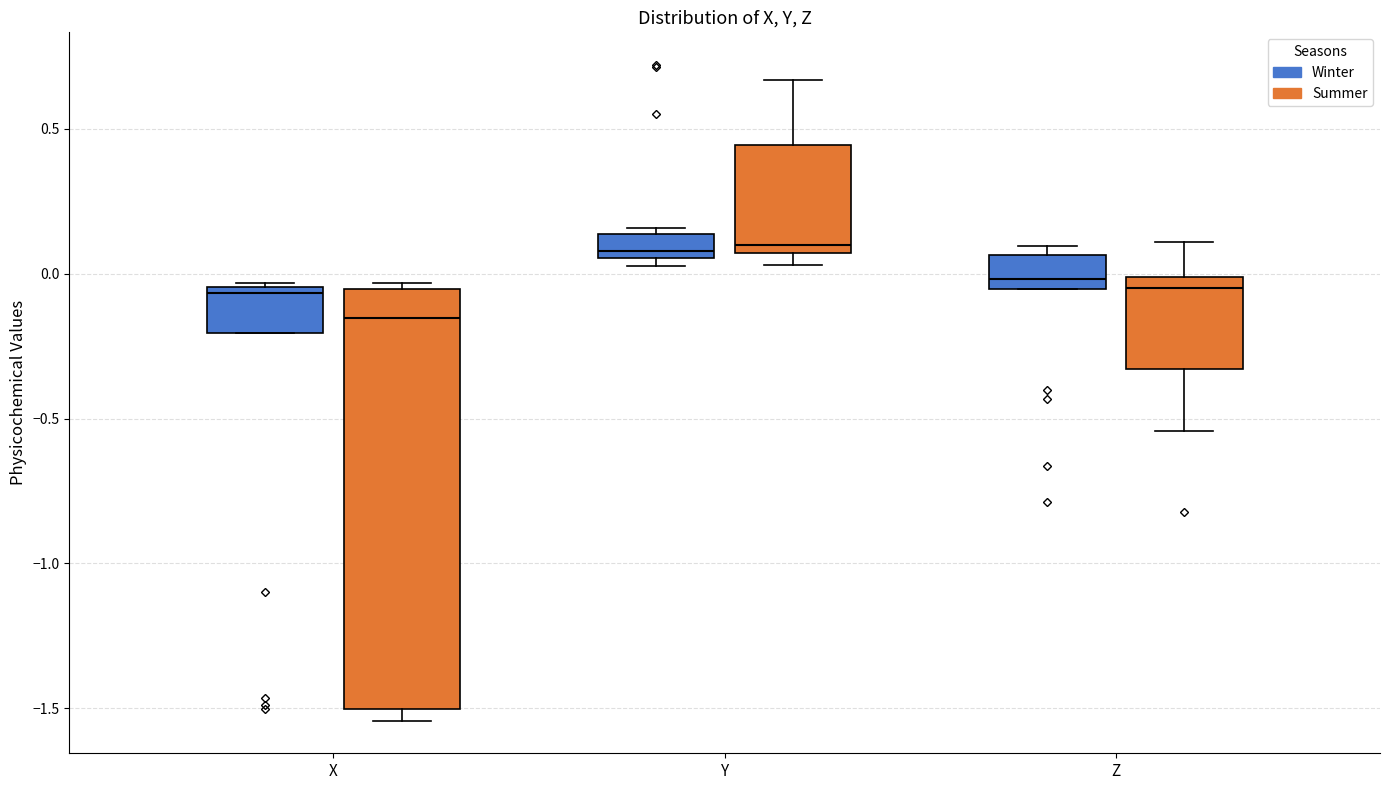

Reading left to right, transcribe this box plot: for each box, give where its median line is, the range the box spans, and where its two whiskers end, as read against the y-axis. The values are not printed on the chart, so give them approximately, as read against the axis.

X (Winter): median -0.05 (just below the box's upper edge), box -0.20 to -0.05, whiskers -0.20 to -0.05
X (Summer): median -0.15, box -1.50 to -0.05, whiskers -1.55 to -0.05 (just above the box's upper edge)
Y (Winter): median 0.10, box 0.05 to 0.15, whiskers 0.05 (just below the box's lower edge) to 0.15 (just above the box's upper edge)
Y (Summer): median 0.10, box 0.05 to 0.45, whiskers 0.05 (just below the box's lower edge) to 0.65
Z (Winter): median 0.00, box -0.05 to 0.05, whiskers -0.05 to 0.10
Z (Summer): median -0.05, box -0.35 to 0.00, whiskers -0.55 to 0.10